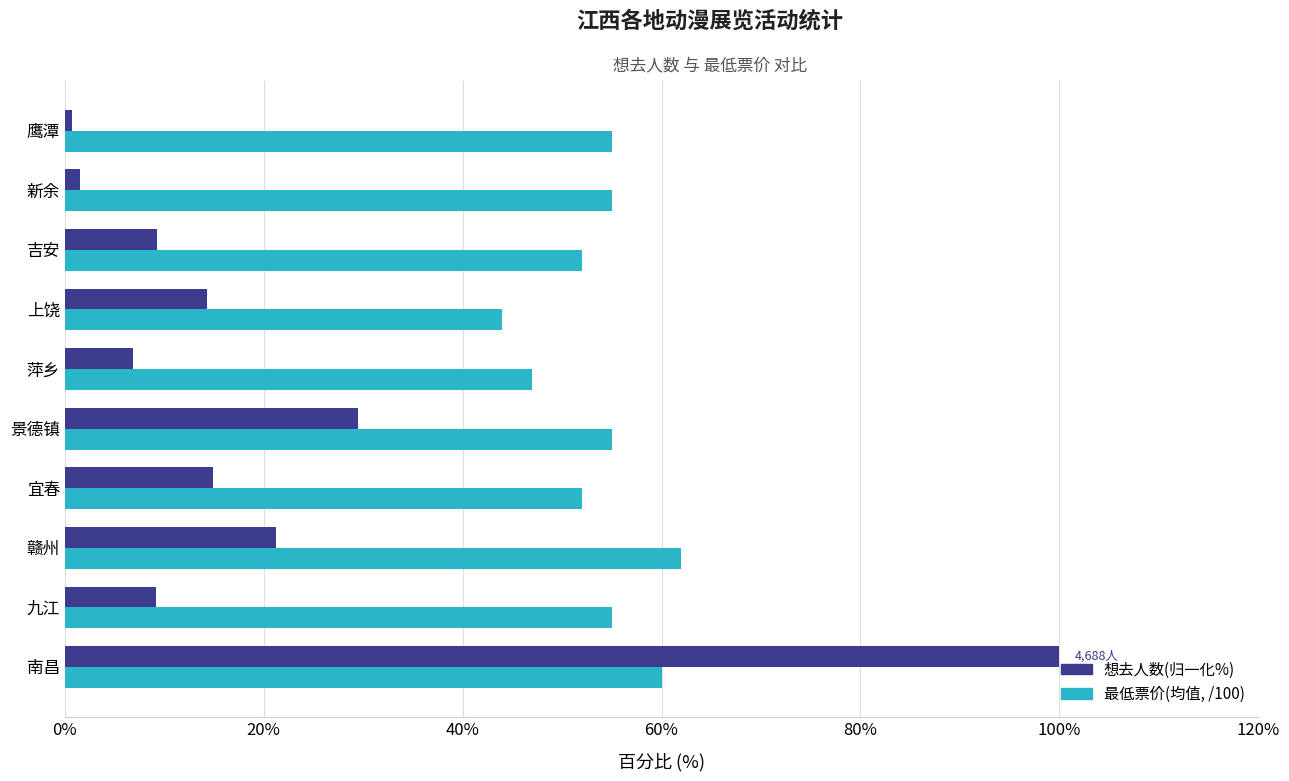

Which series has the largest range (max minus min)?

想去人数(归一化%)